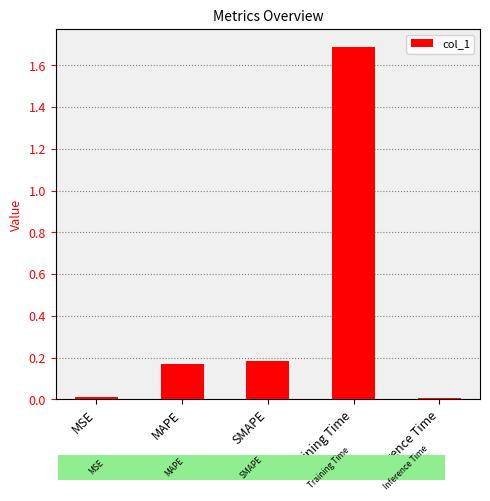

Read the value at Training Time.

1.7